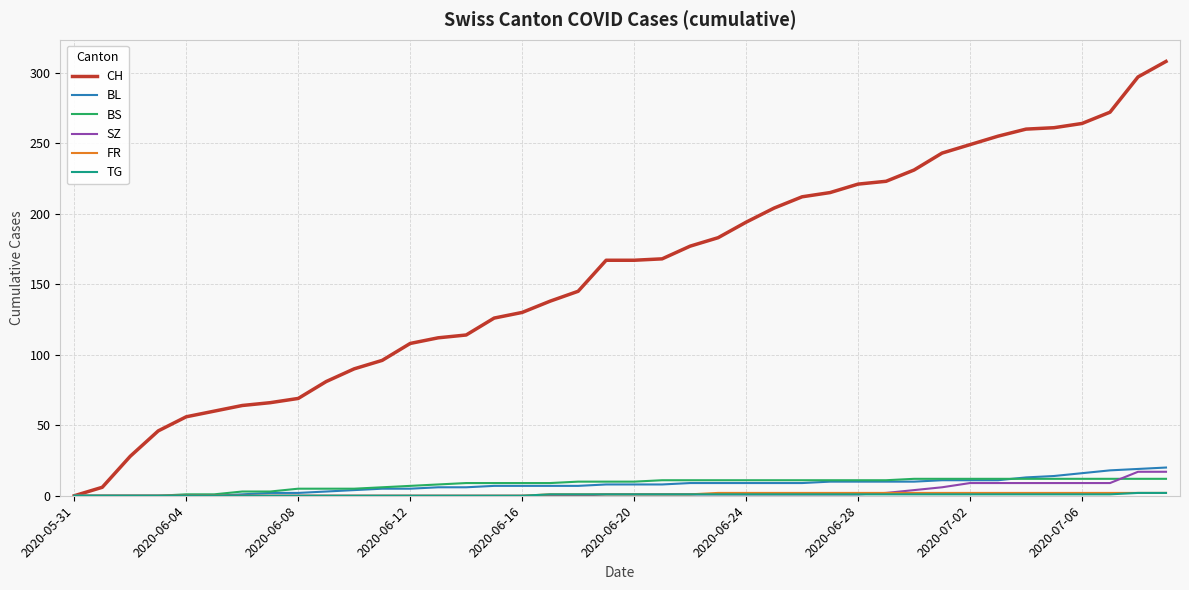

Which series has the largest total across all categories?

CH